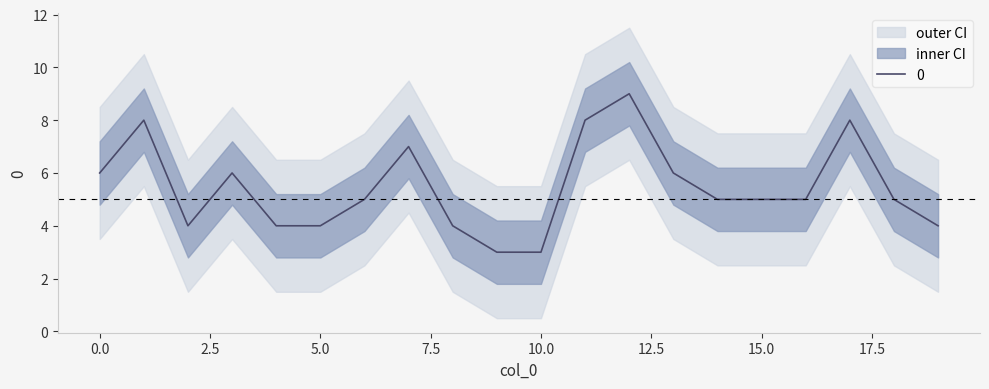

What is the difference between the values at 18 and 3?

1